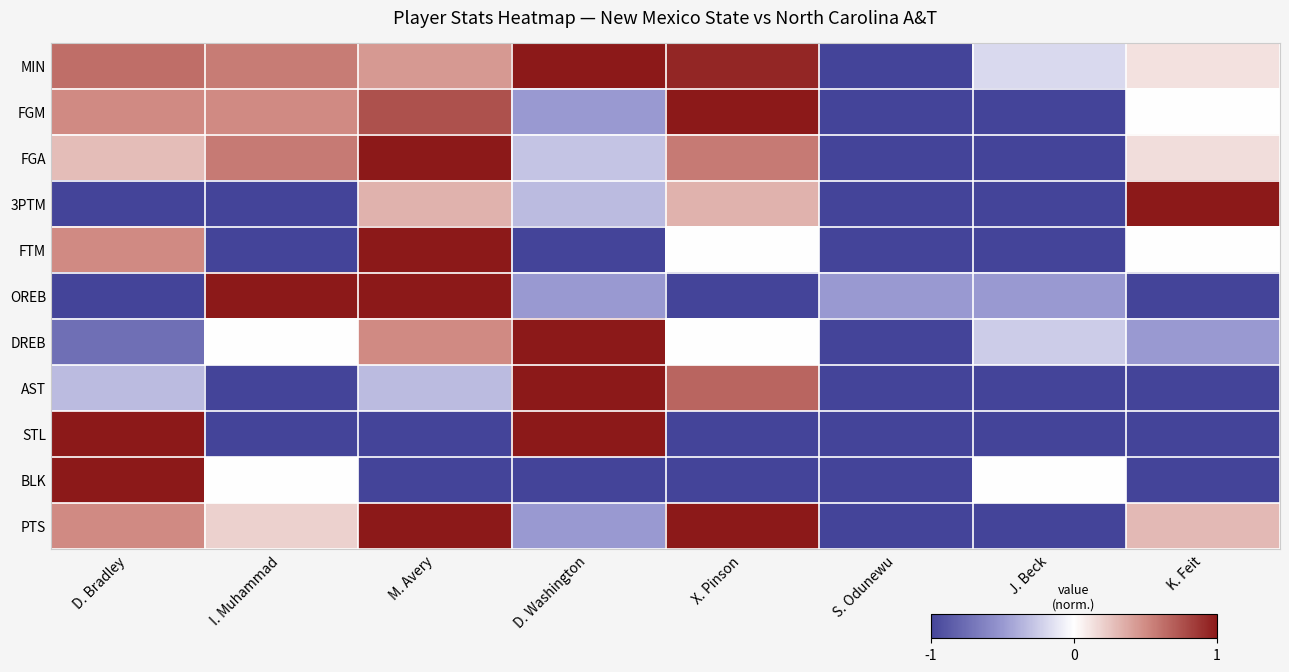

How many data points does each series have?

8